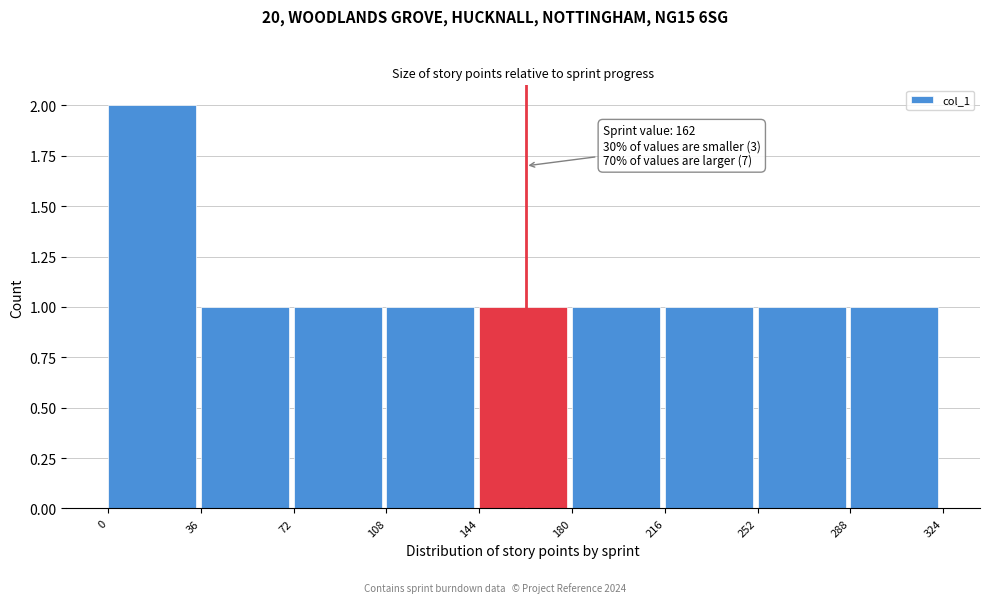

Over which range of the x-axis is the bar tallest?

0 to 36